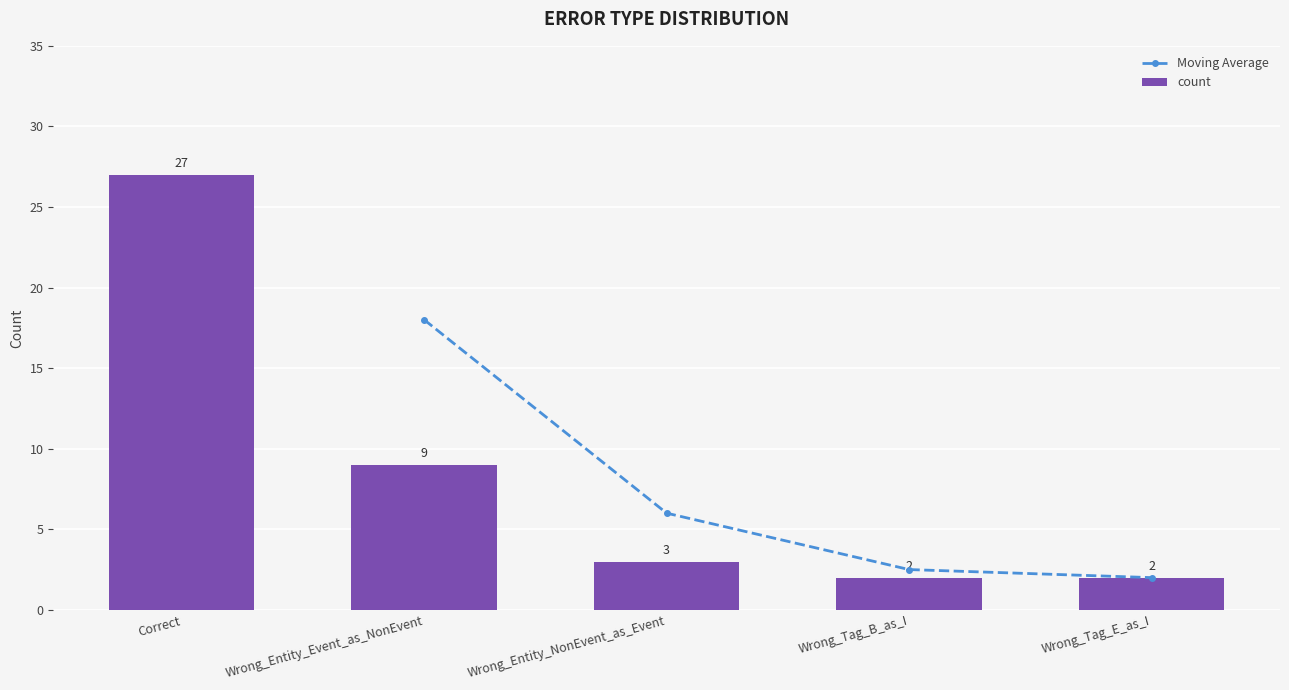

Rank the categories by value from lowest to highest.

Wrong_Tag_B_as_I, Wrong_Tag_E_as_I, Wrong_Entity_NonEvent_as_Event, Wrong_Entity_Event_as_NonEvent, Correct